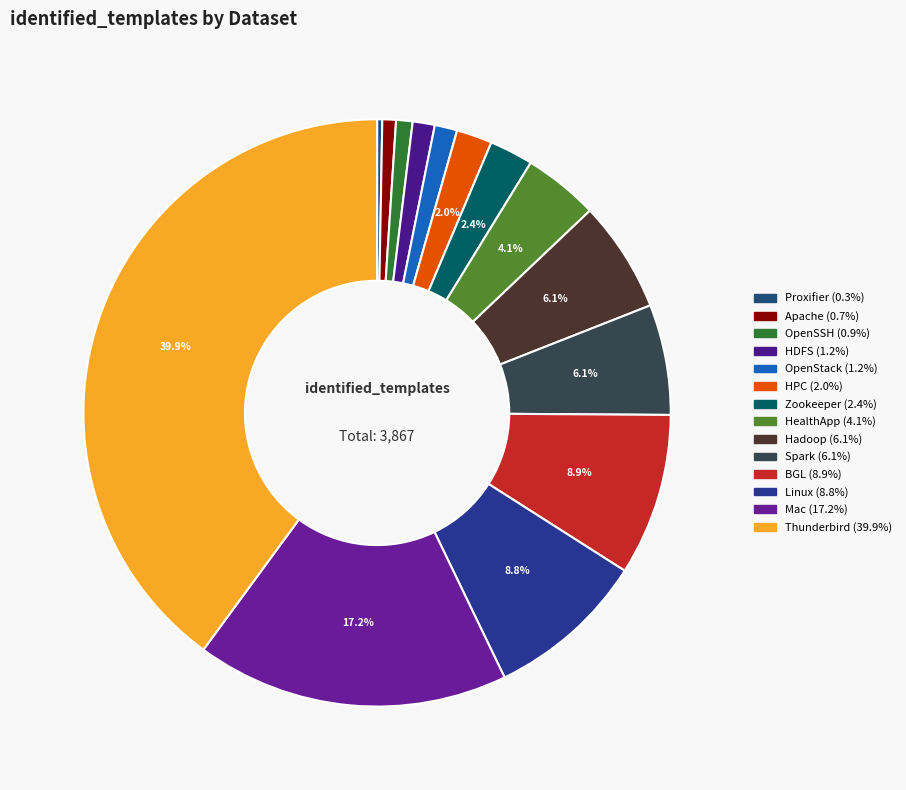

Which has a higher value, Thunderbird or Zookeeper?

Thunderbird